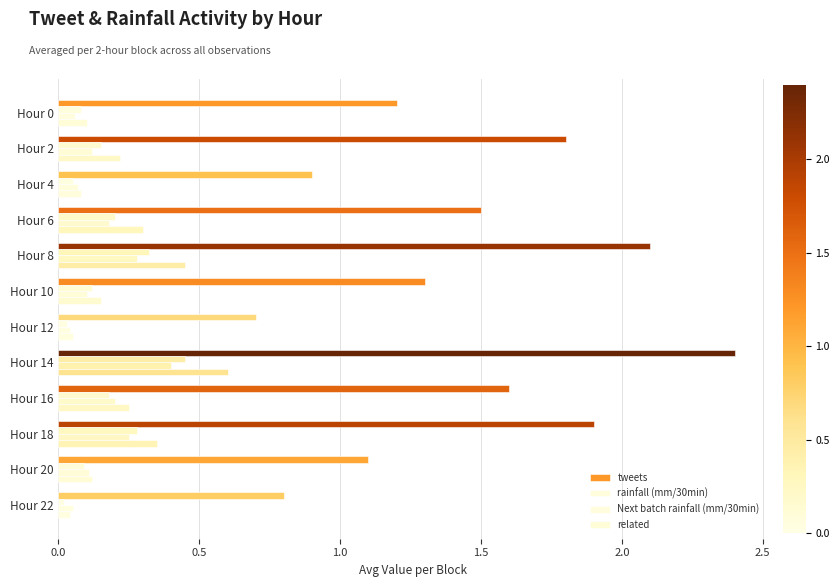

Which series has the largest total across all categories?

tweets